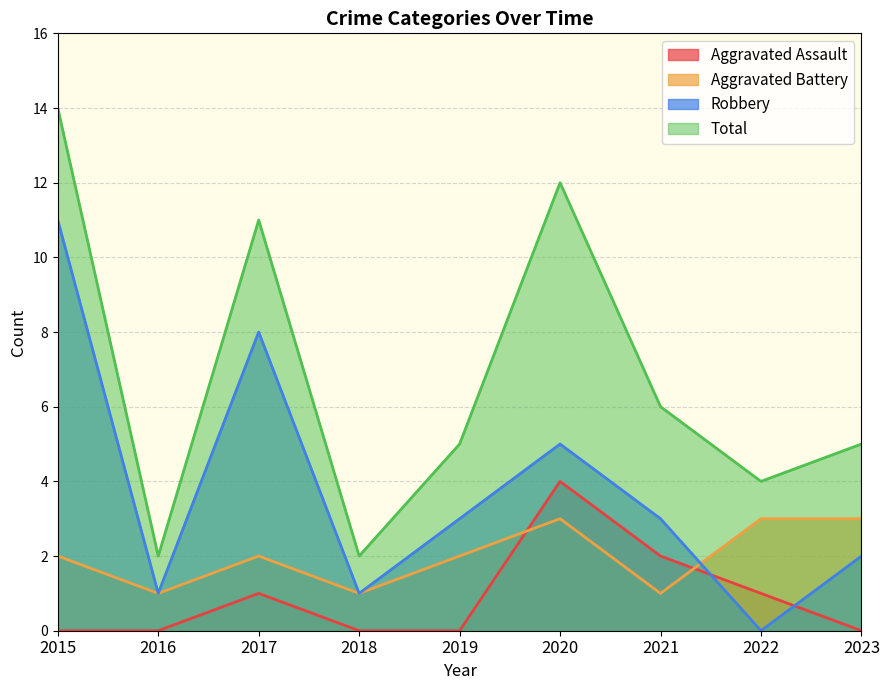

Between 2018 and 2022, which series saw the biggest shift?

Aggravated Battery